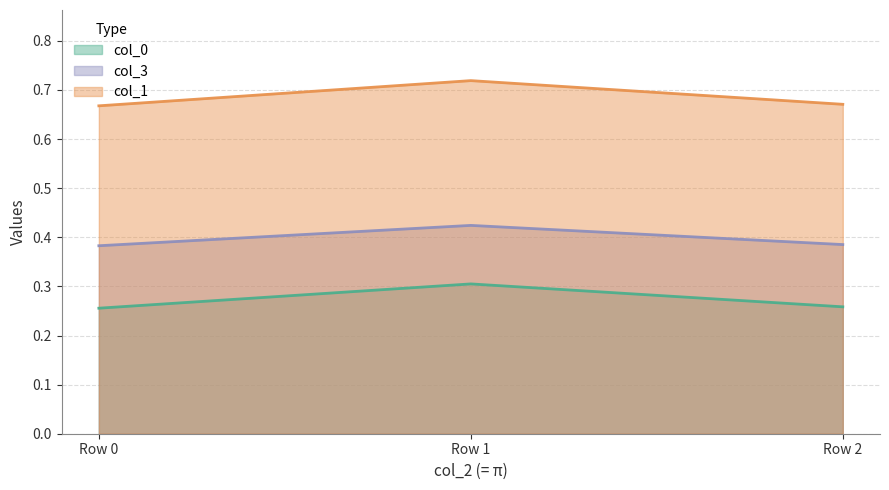

Reading left to right, what are all the values shown in this chart?

col_0: 0.3	0.3	0.3
col_1: 0.7	0.7	0.7
col_3: 0.4	0.4	0.4